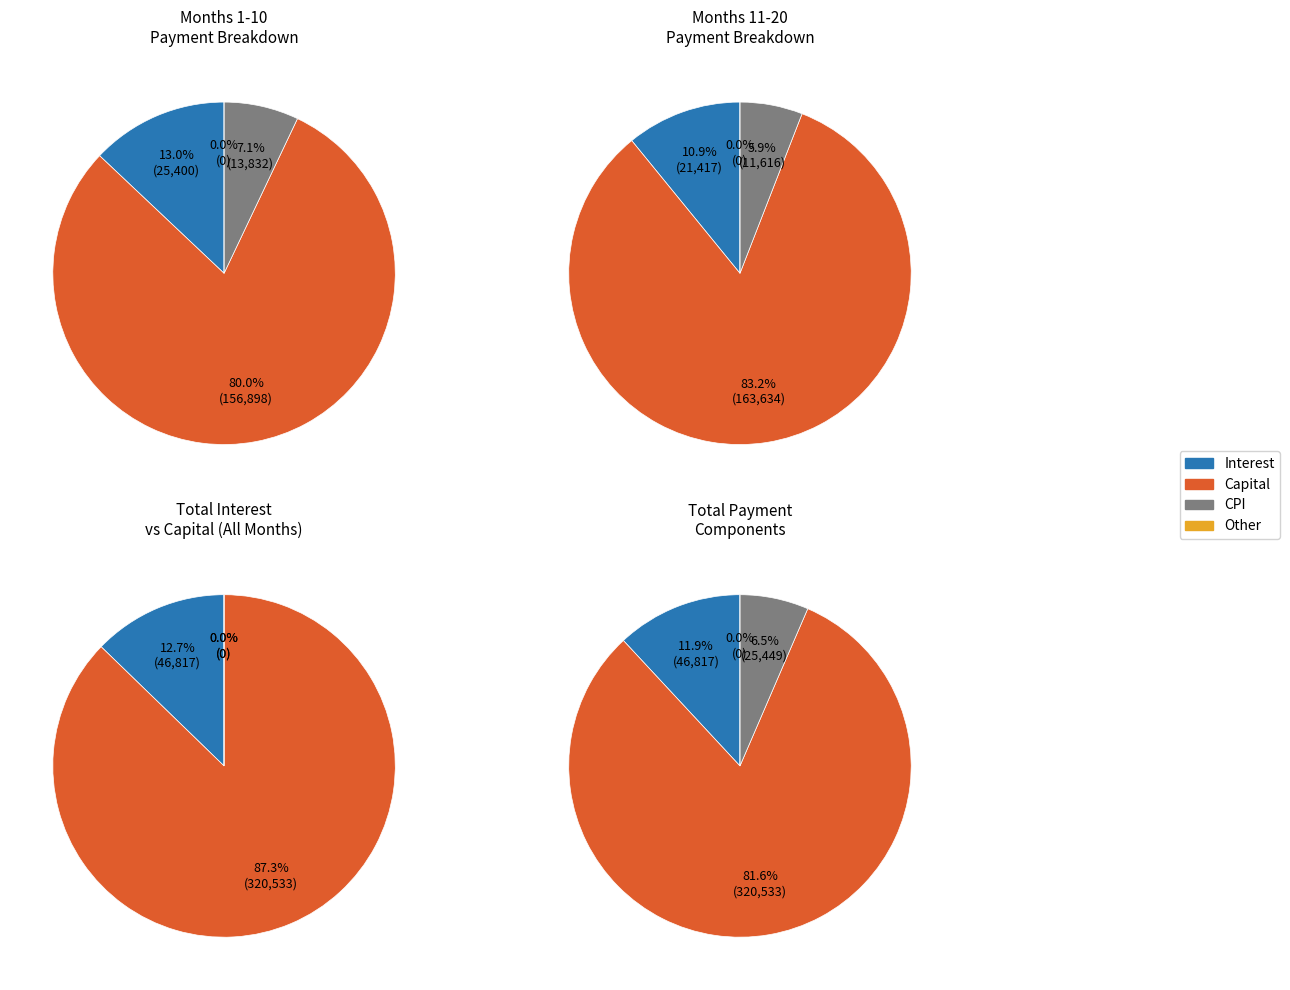

Rank the series at Month 15 from lowest to highest value.

cpi, interest, capital